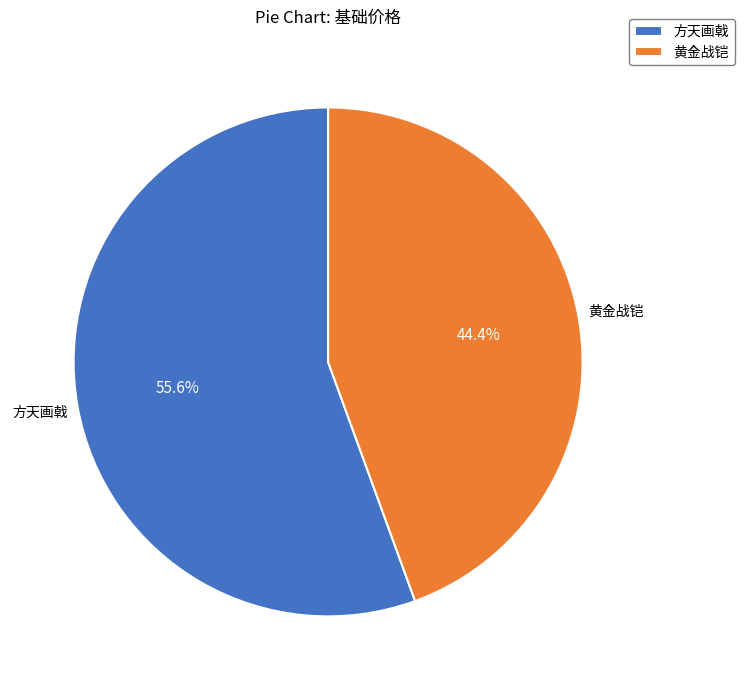

True or false: 黄金战铠 accounts for 55% of the total.

False